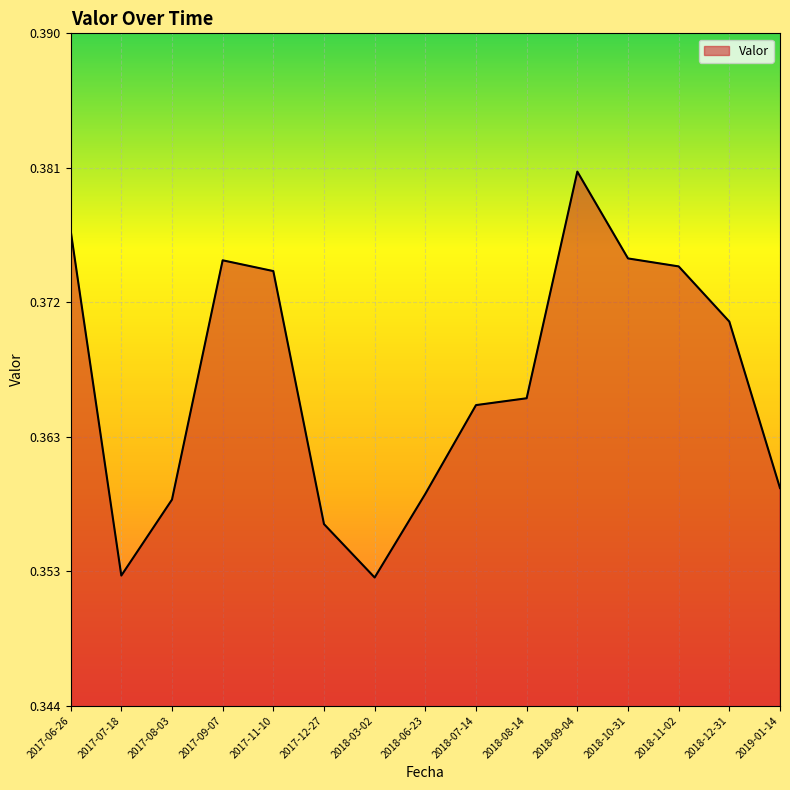

What is the label of the 4th point from the left?

2017-09-07